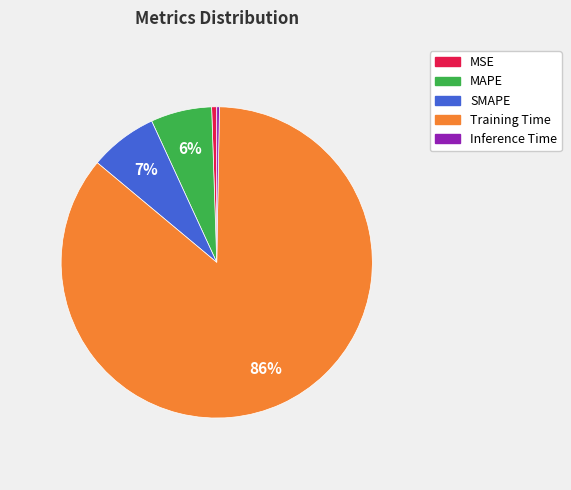

To the nearest percent, what portion does Training Time represent?

86%